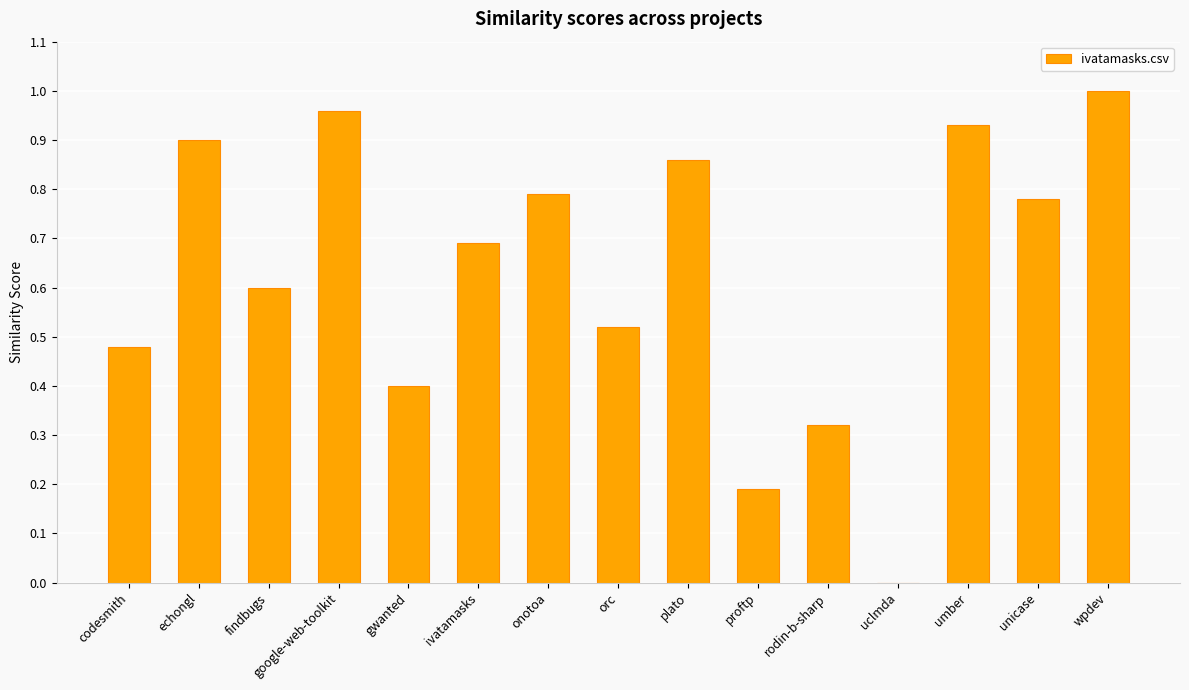

Which label corresponds to the largest value in the chart?

wpdev